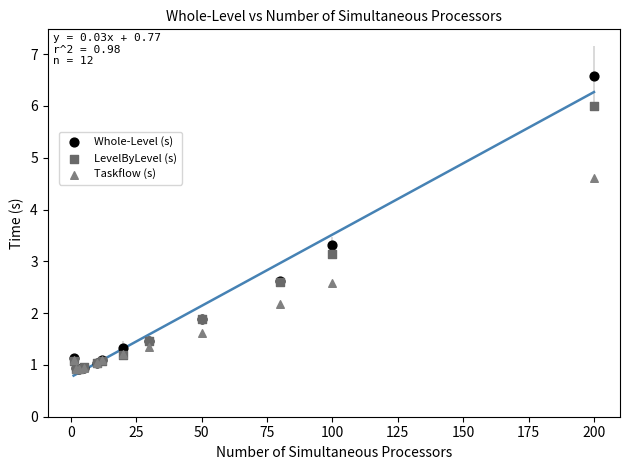

In the LevelByLevel (s) series, what Y value is closest to 3?

3.1